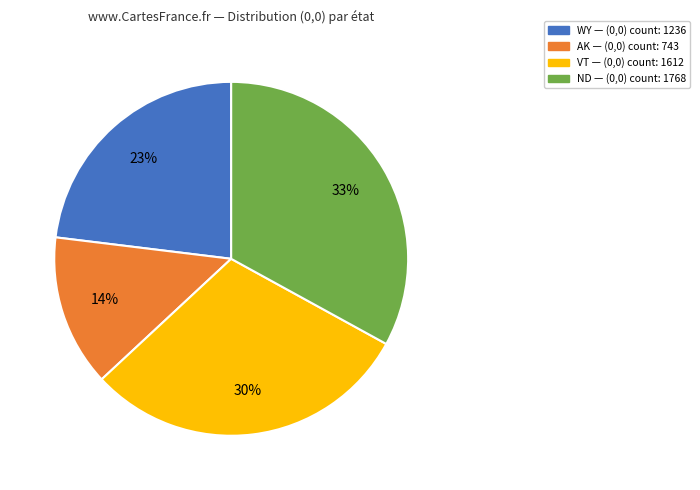

Is there a majority slice in this chart?

No